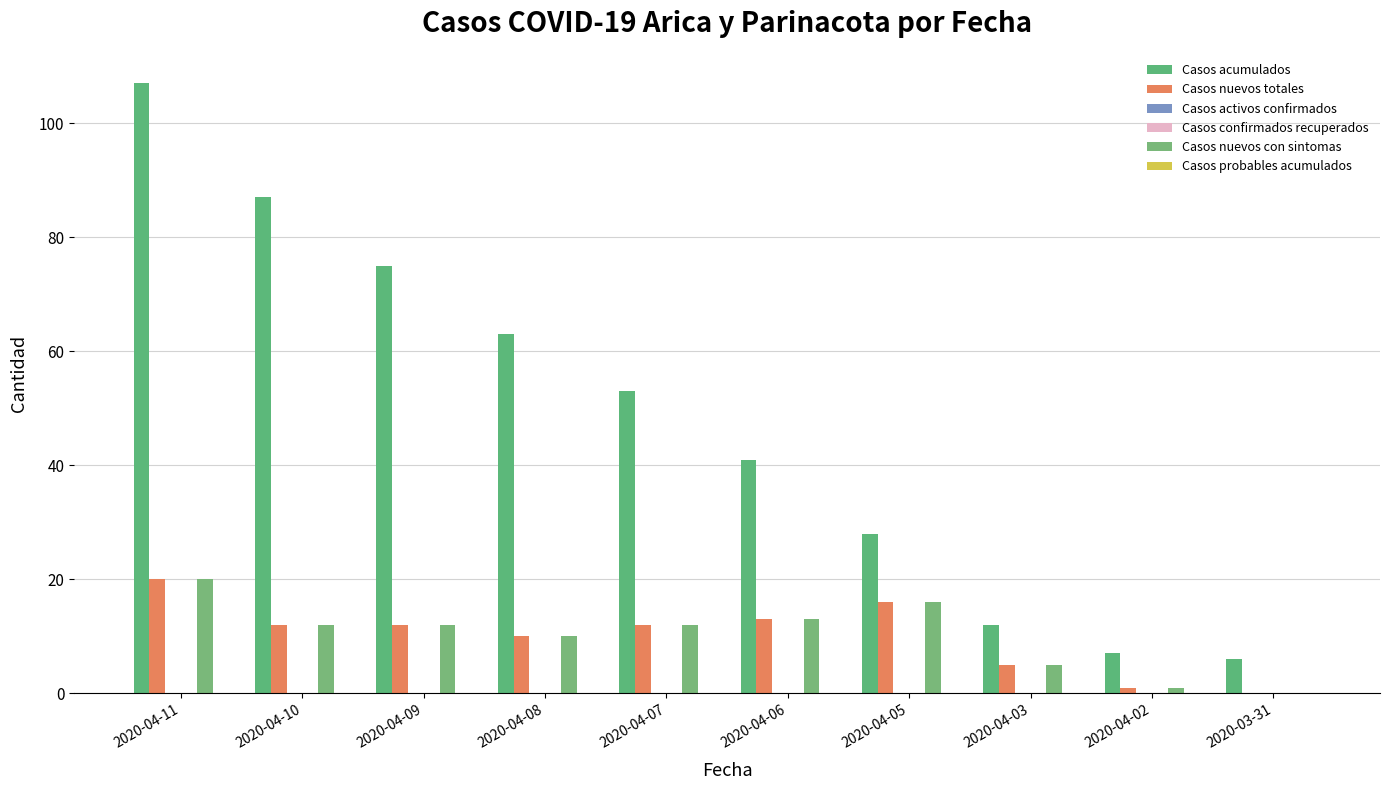

Where is Casos acumulados nearest to the value 56?

2020-04-07